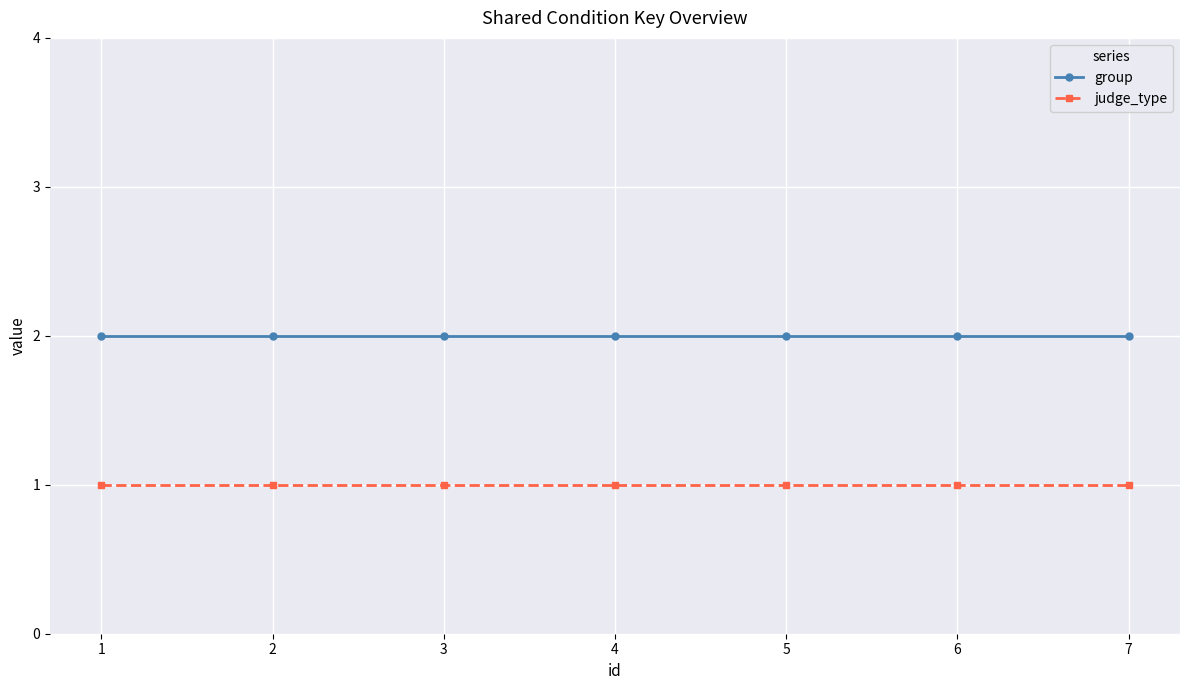

How many categories are shown in the chart?

7